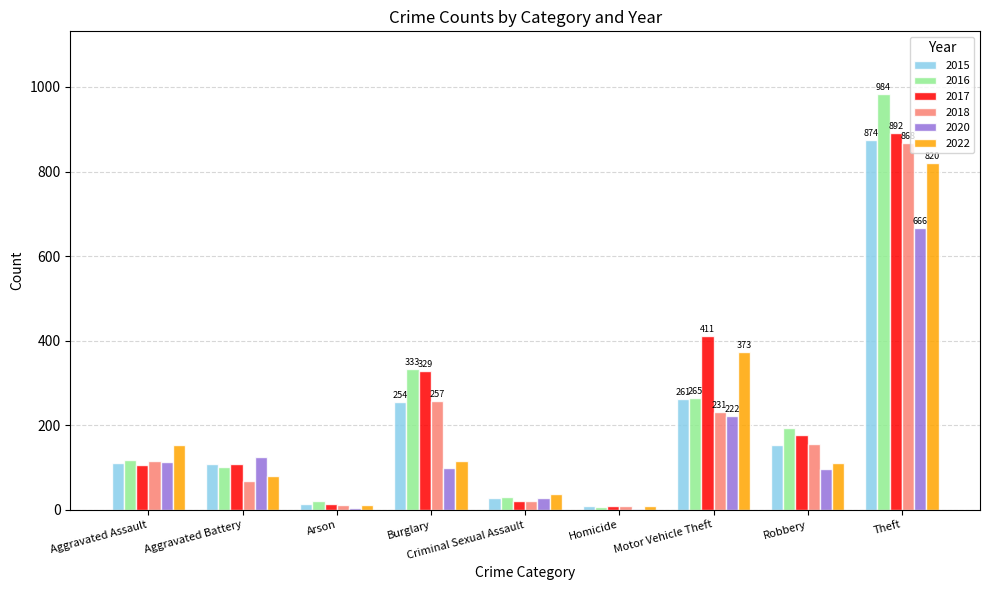

Which category has the highest value in the 2020 series?

Theft